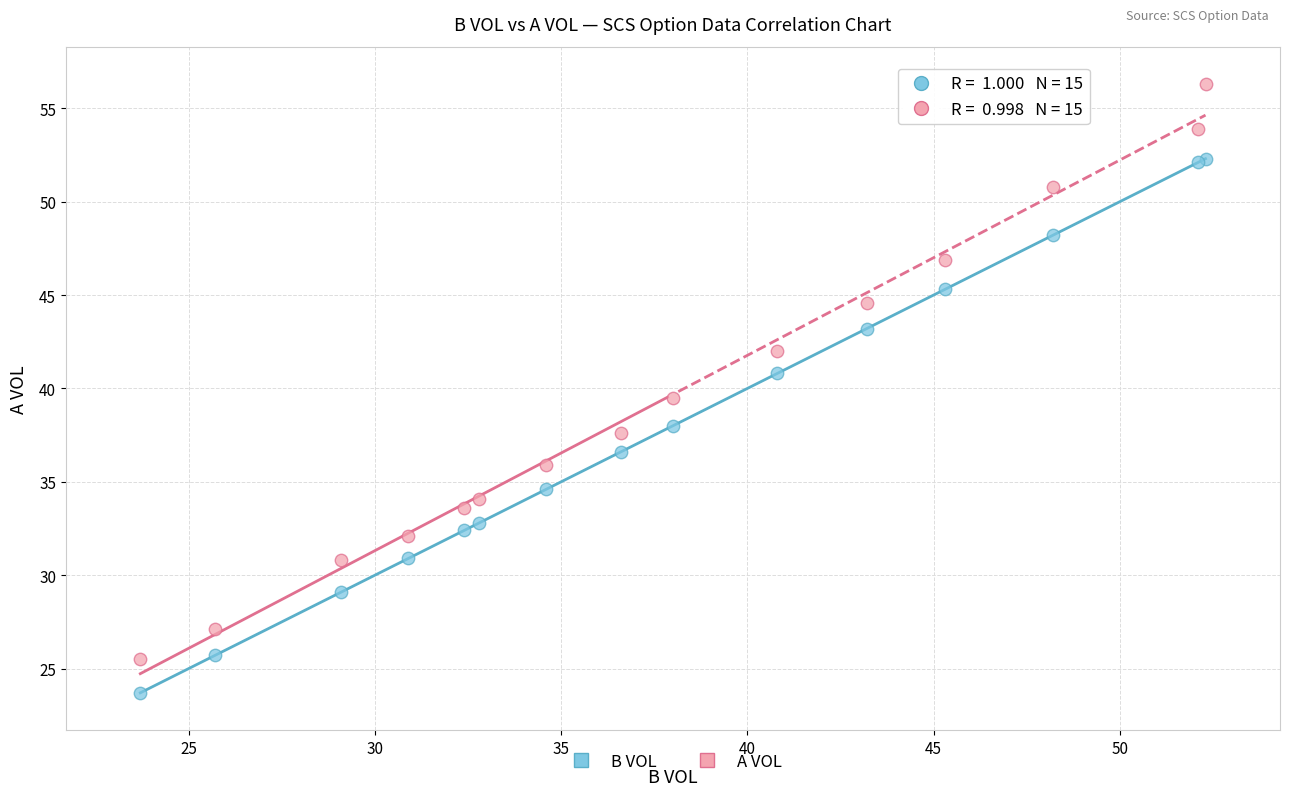

Which series contains the lowest Y value?

B VOL